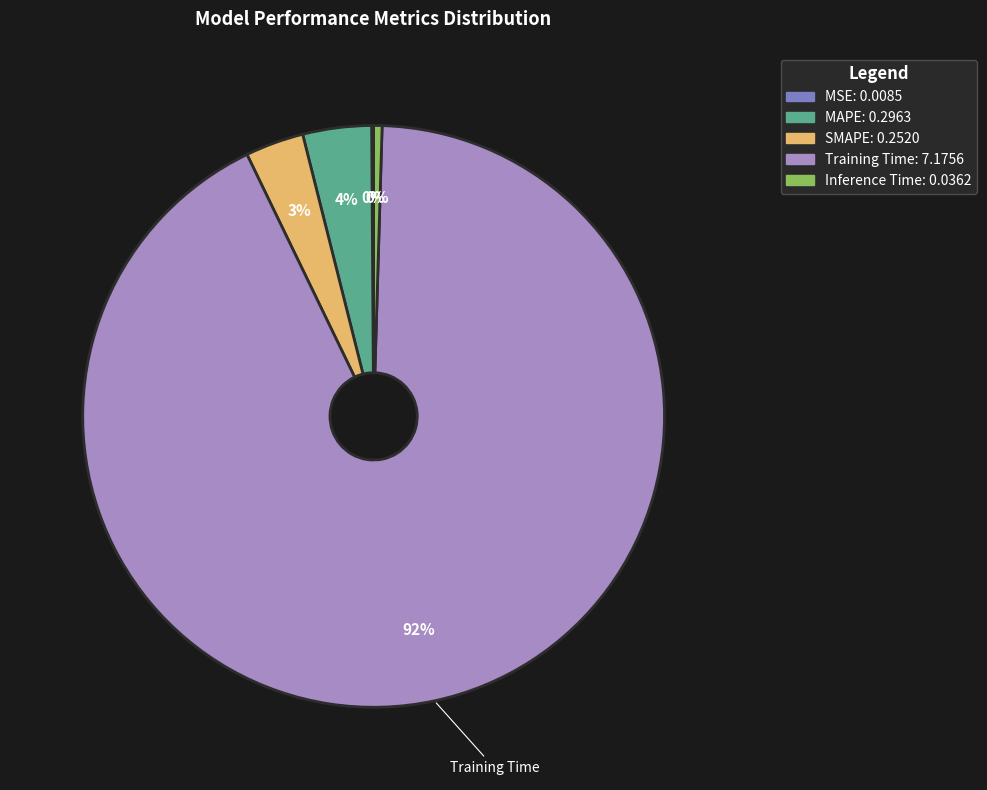

Does any single category account for the majority?

Yes